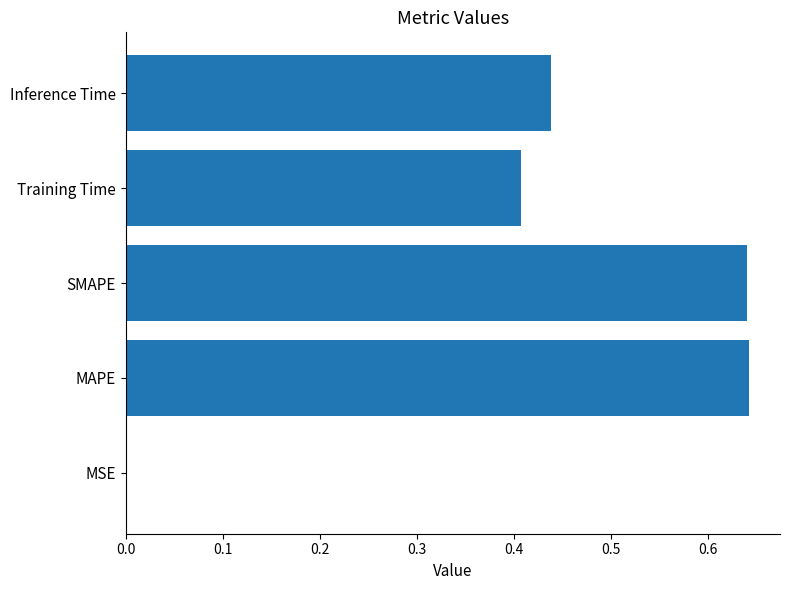

The value at SMAPE is 0.2. True or false?

False